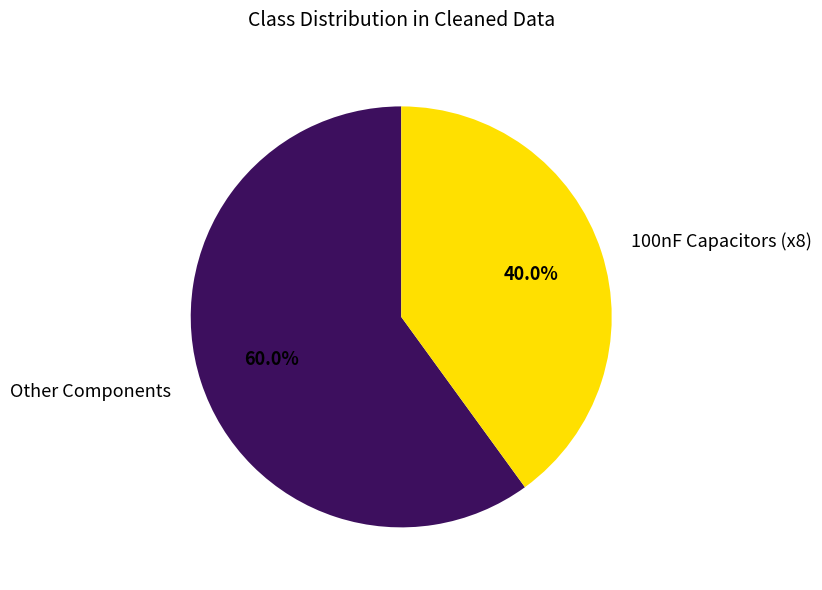

Which category has the smallest portion of the pie?

100nF Capacitors (x8)